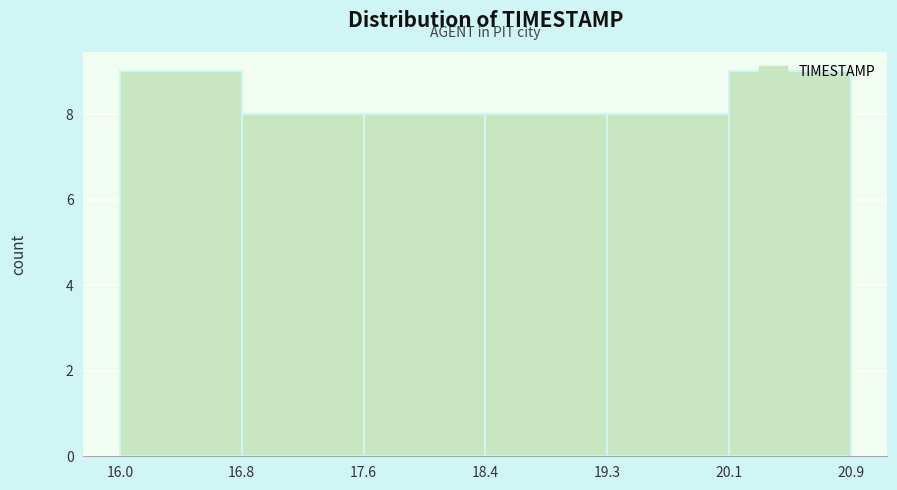

Reading left to right, transcribe this chart: for each bar, give the range it covers on the x-axis and its height. The values are not printed on the chart, so give them approximately, as read against the axis.

16.0 to 16.8: 9
16.8 to 17.6: 8
17.6 to 18.4: 8
18.4 to 19.3: 8
19.3 to 20.1: 8
20.1 to 20.9: 9